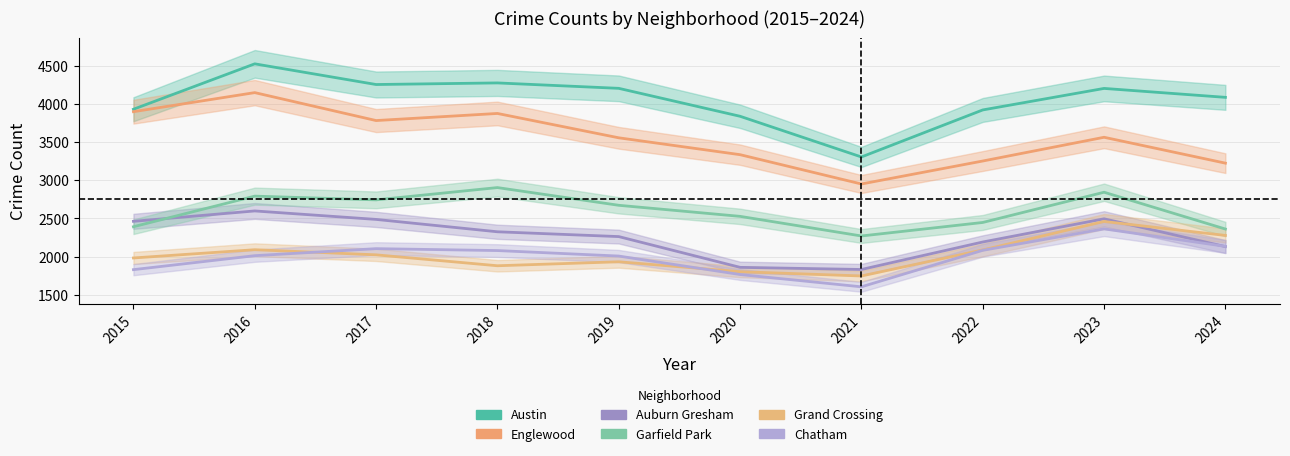

Is the value of Grand Crossing at 2016 greater than the value of Auburn Gresham at 2020?

Yes